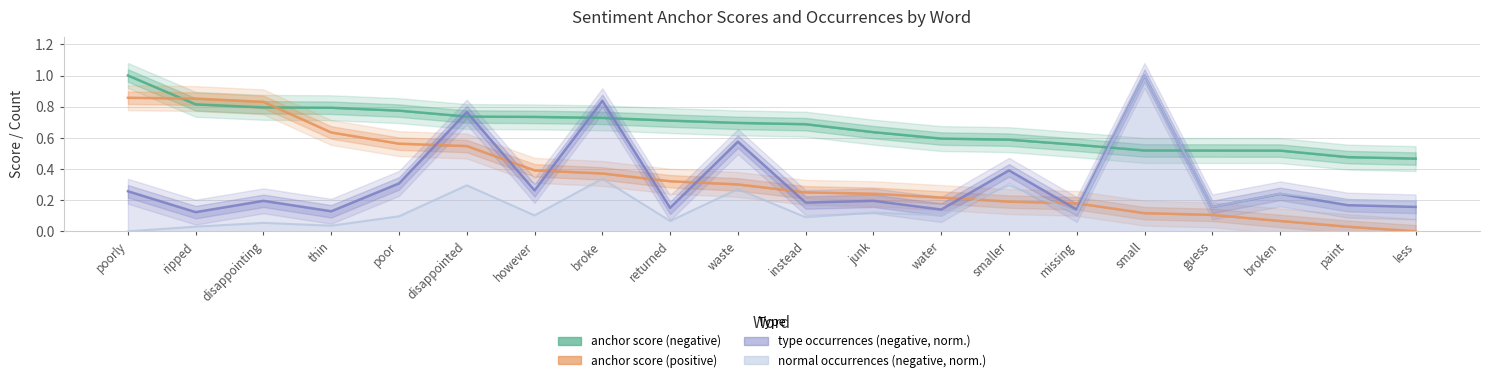

What is the label of the 14th point from the right?

however